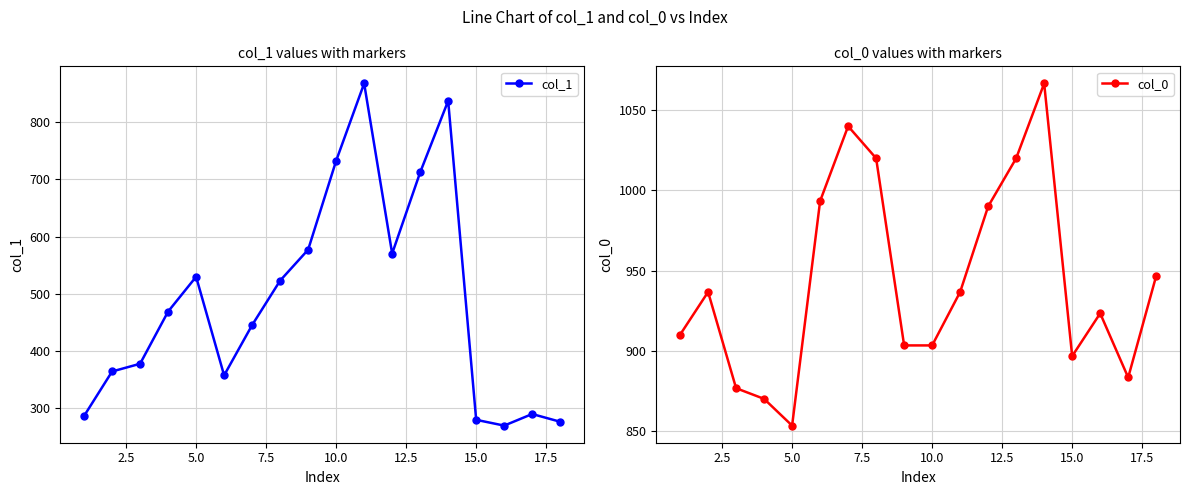

True or false: col_1 has more than 0 interior local peaks.

True